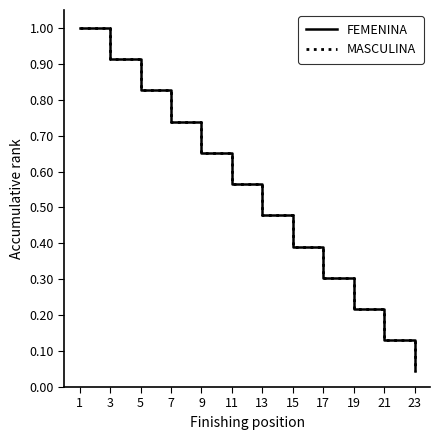

True or false: MASCULINA and FEMENINA cross at least once.

False